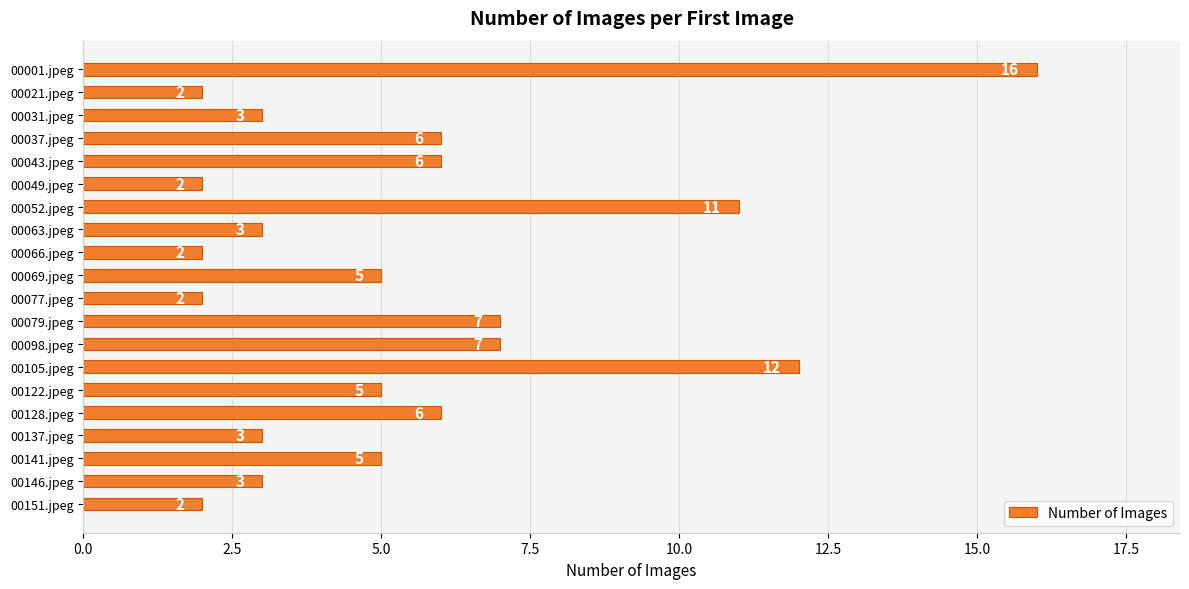

Is it true that the value at 00146.jpeg is 4?

False